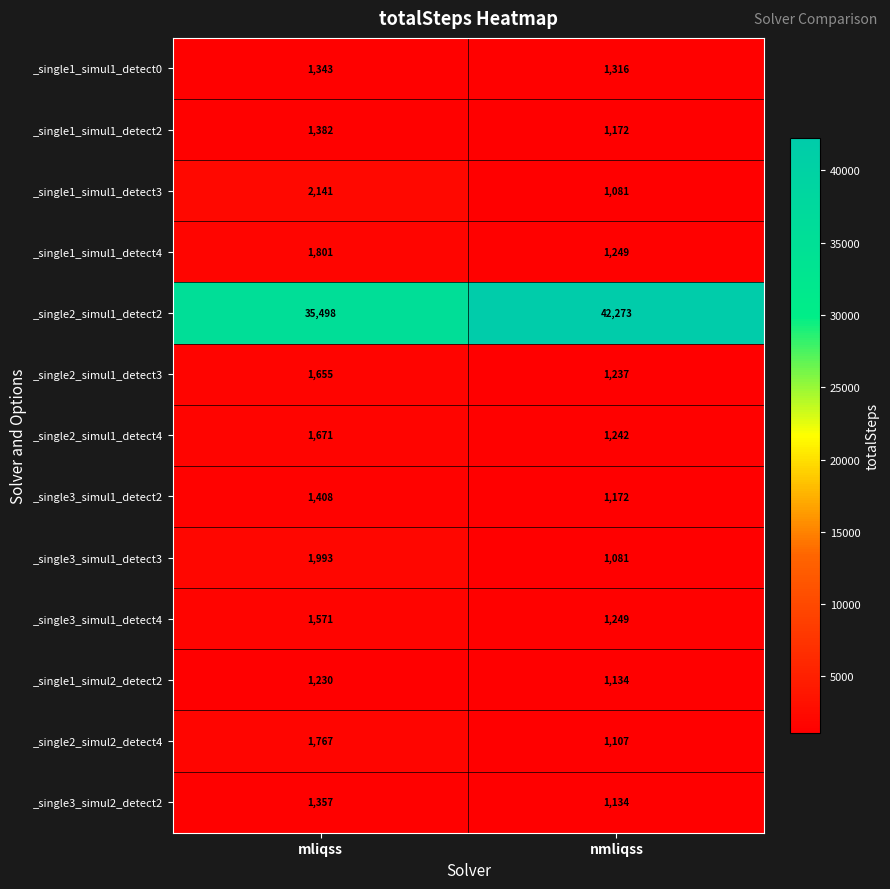

The _single1_simul1_detect4 series shows 2178 at nmliqss. True or false?

False